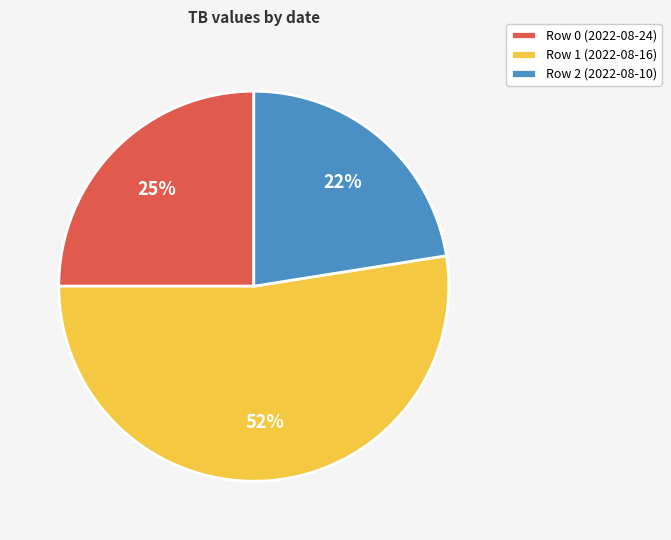

Approximately how many times larger is the value at Row 2 (2022-08-10) compared to Row 1 (2022-08-16)?

0.4